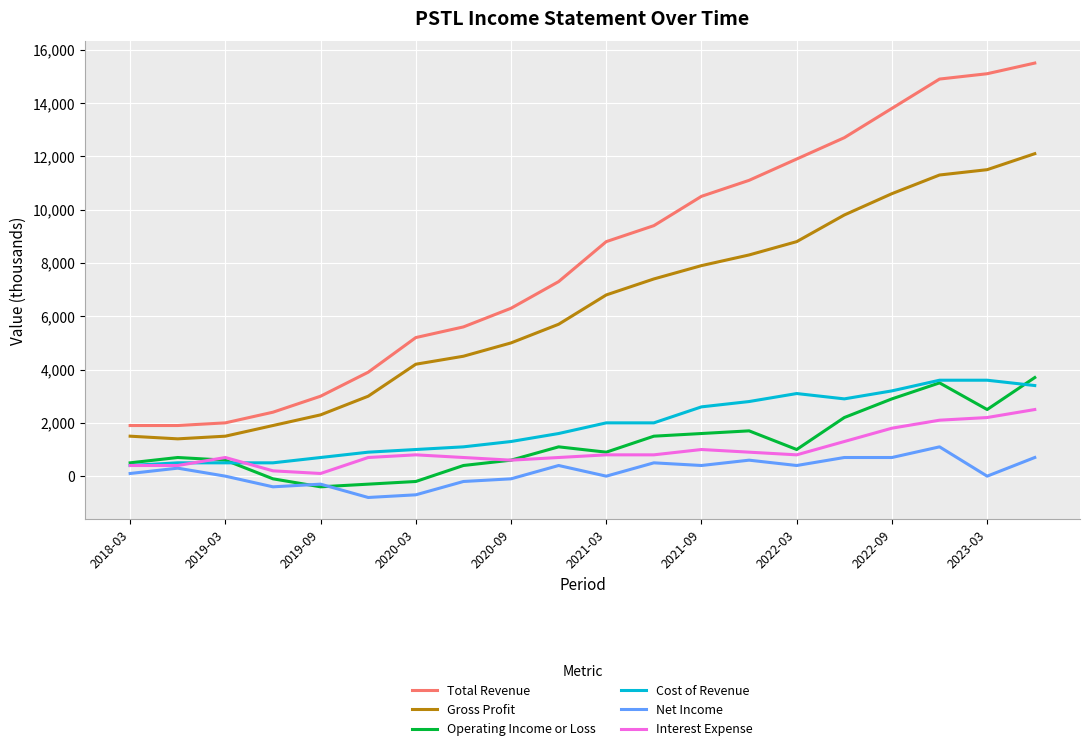

True or false: Total Revenue and Gross Profit intersect in this chart.

False